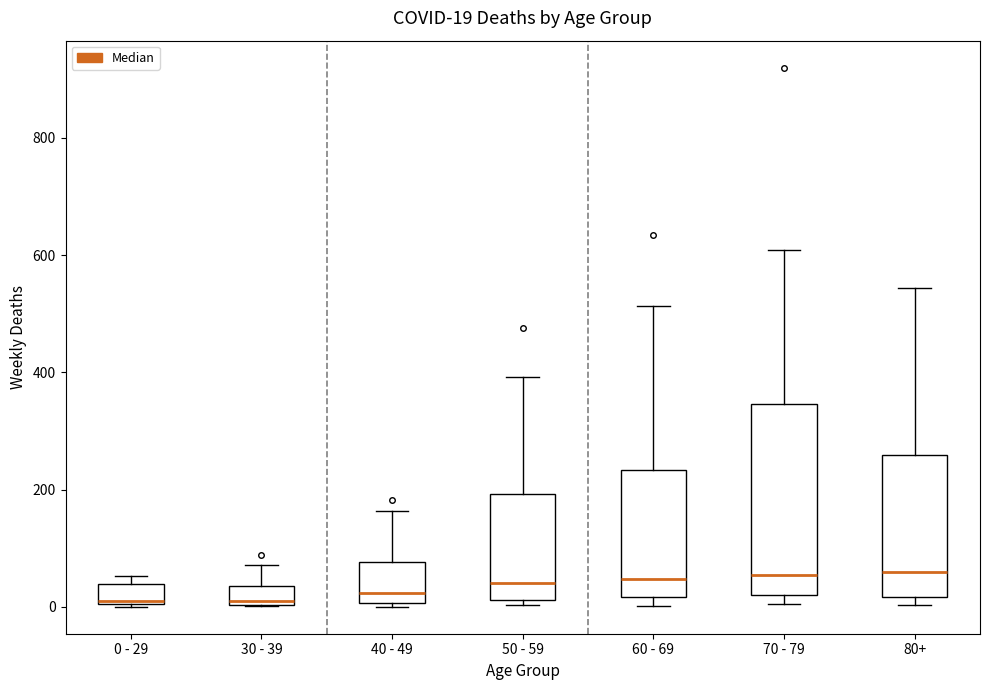

Which box is the tallest, from its lower edge to its upper edge?

70 - 79